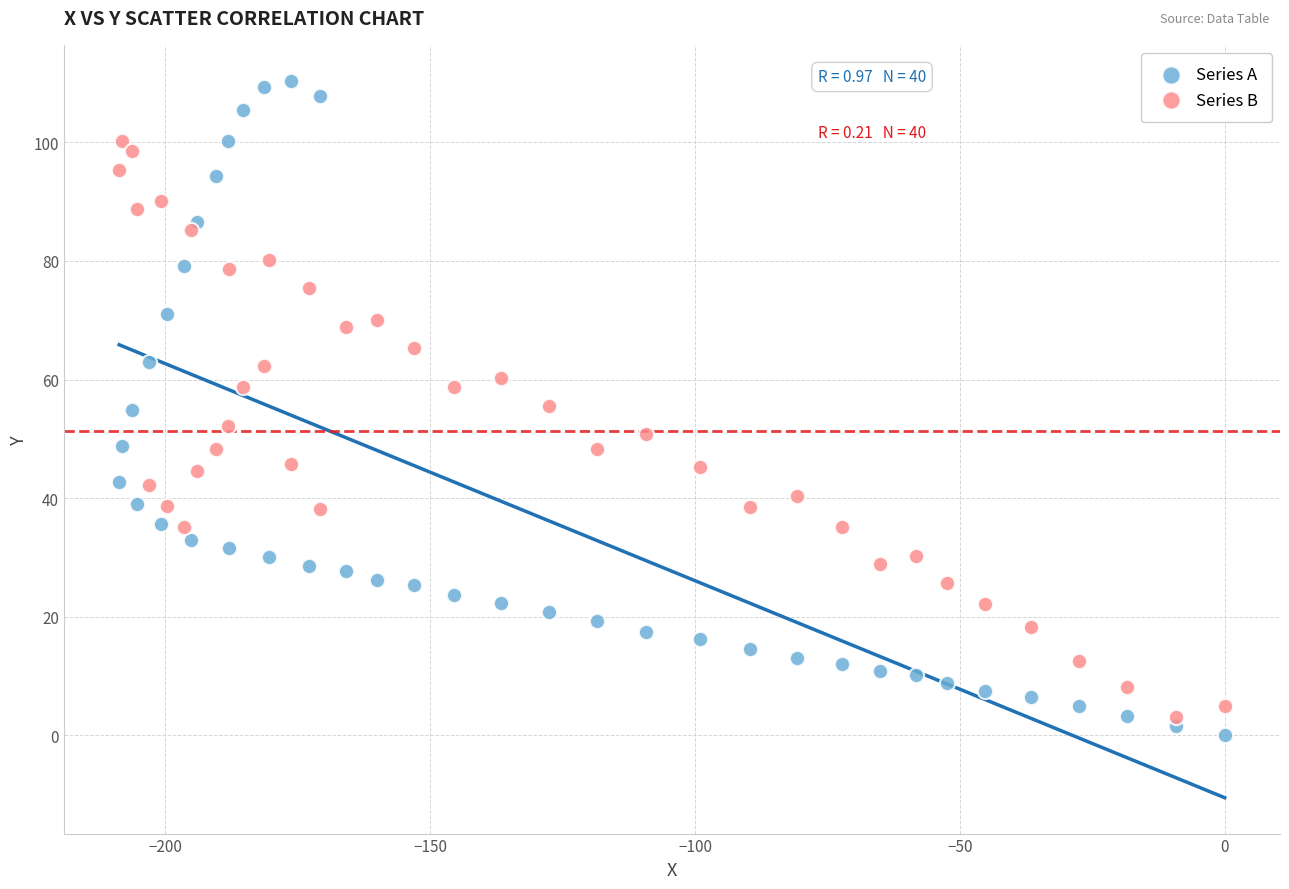

Which series has the largest Y range (max minus min)?

Series A